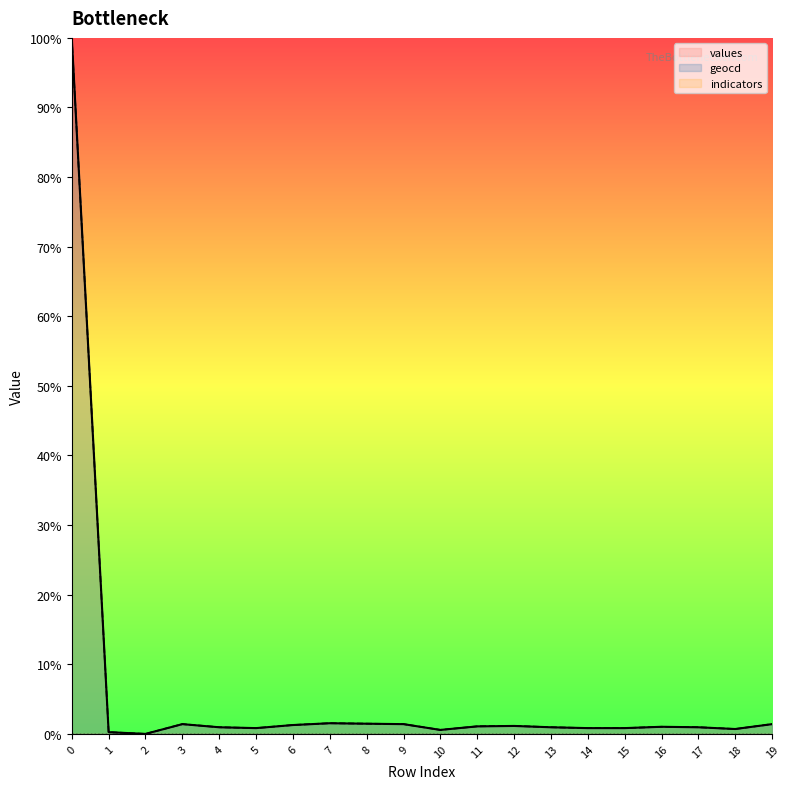

Reading left to right, what are all the values shown in this chart?

values: 100.0	0.3	0.0	1.4	1.0	0.8	1.3	1.5	1.5	1.4	0.6	1.1	1.1	1.0	0.8	0.8	1.0	1.0	0.7	1.4
geocd: 100.0	0.3	0.0	1.4	1.0	0.8	1.3	1.5	1.5	1.4	0.6	1.1	1.2	1.0	0.8	0.8	1.0	1.0	0.7	1.4
indicators: 0.0	0.0	0.0	0.0	0.0	0.0	0.0	0.0	0.0	0.0	0.0	0.0	0.0	0.0	0.0	0.0	0.0	0.0	0.0	0.0